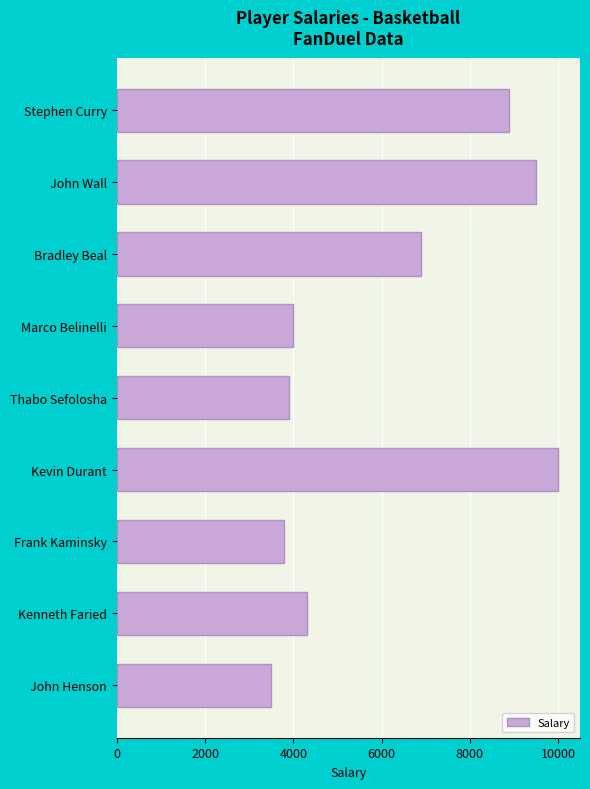

Does the chart contain any negative values?

No